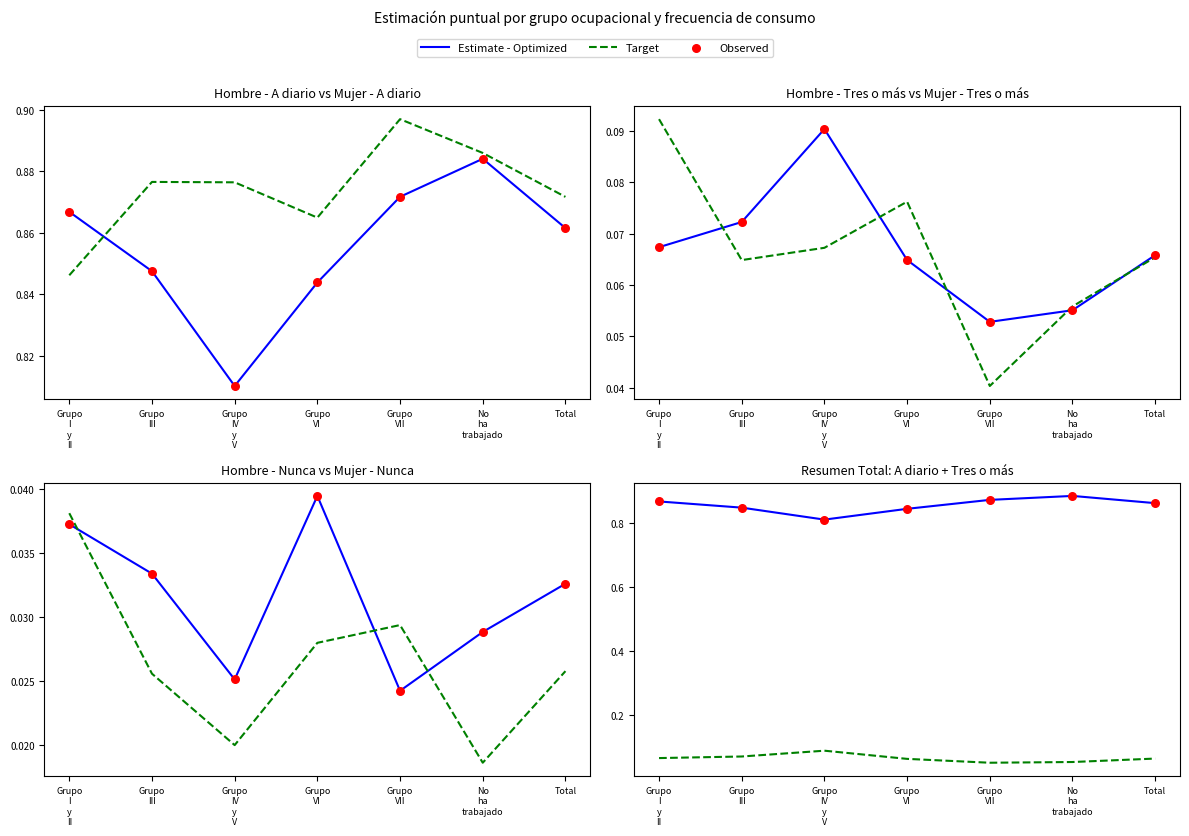

Which series reaches the maximum Y coordinate?

Estimate - Optimized